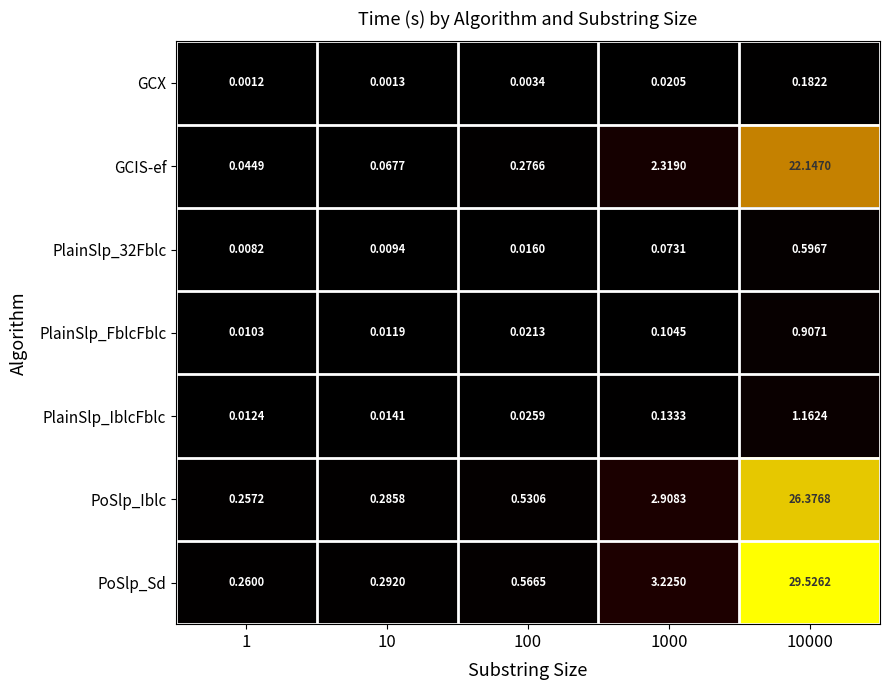

At 100, list the series in order from largest to smallest.

PoSlp_Sd, PoSlp_Iblc, GCIS-ef, PlainSlp_IblcFblc, PlainSlp_FblcFblc, PlainSlp_32Fblc, GCX